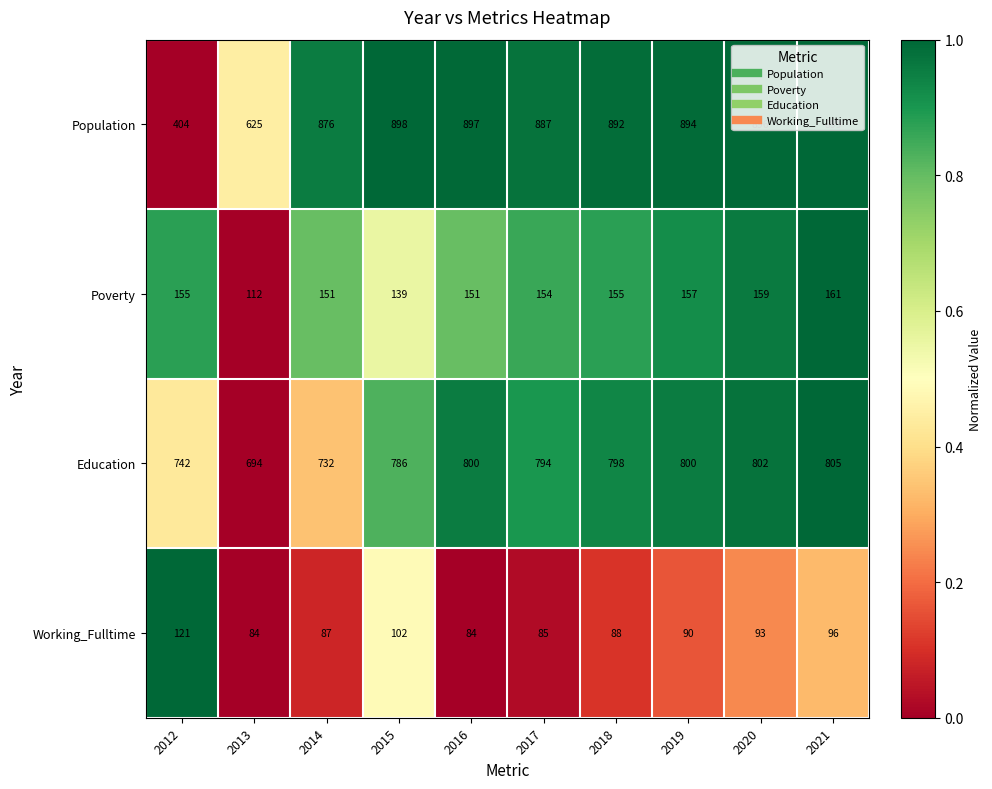

Where is Working_Fulltime nearest to the value 102?

2015